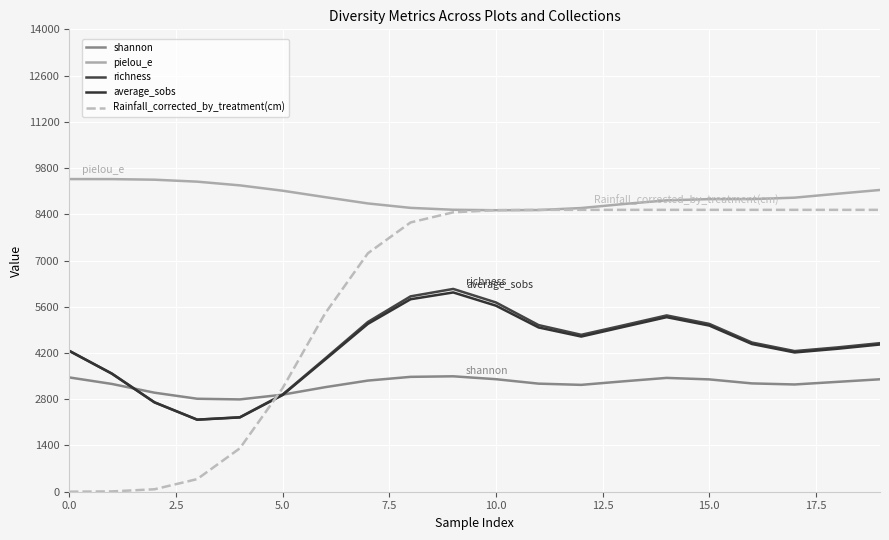

How many series are shown in this chart?

5